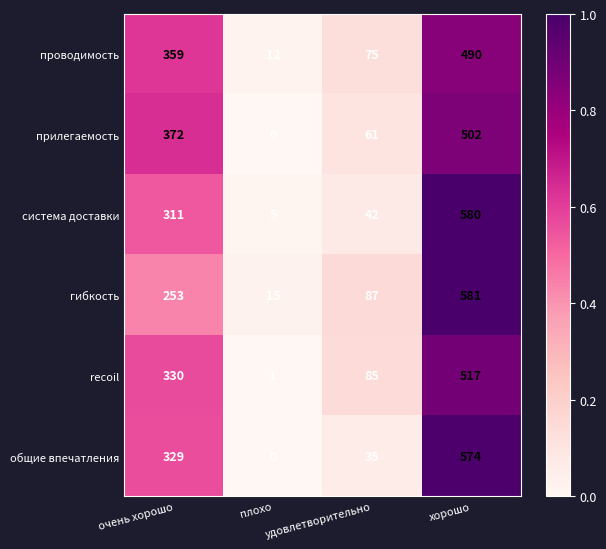

Rank the series by their maximum value, from lowest to highest.

проводимость, прилегаемость, recoil, общие впечатления, система доставки, гибкость